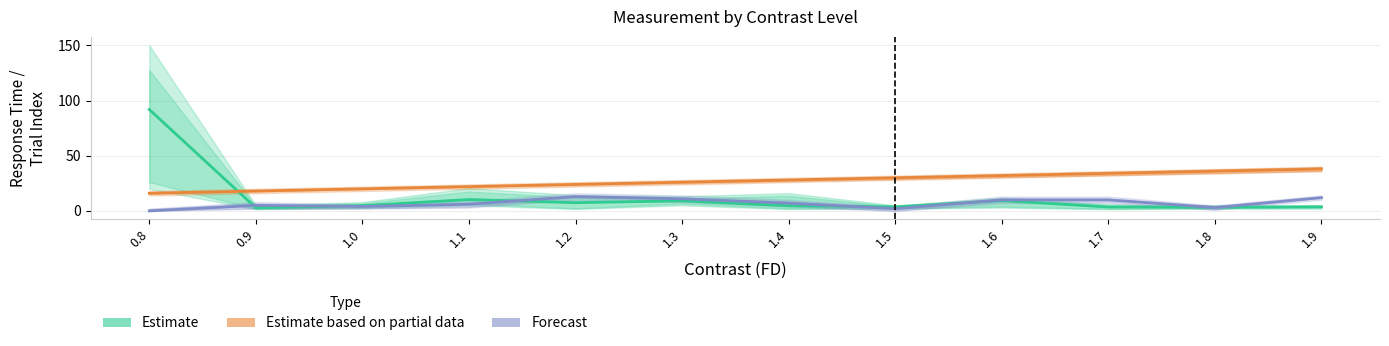

What is the maximum value for Estimate?

91.9